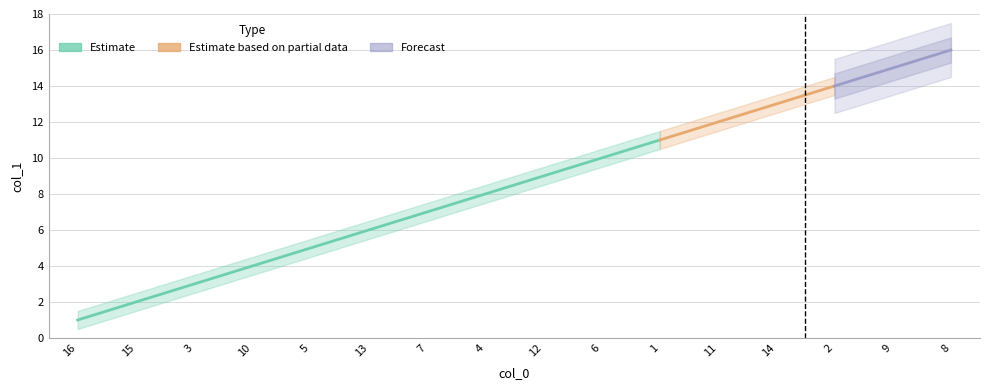

What is the difference between the second highest and minimum values?

14